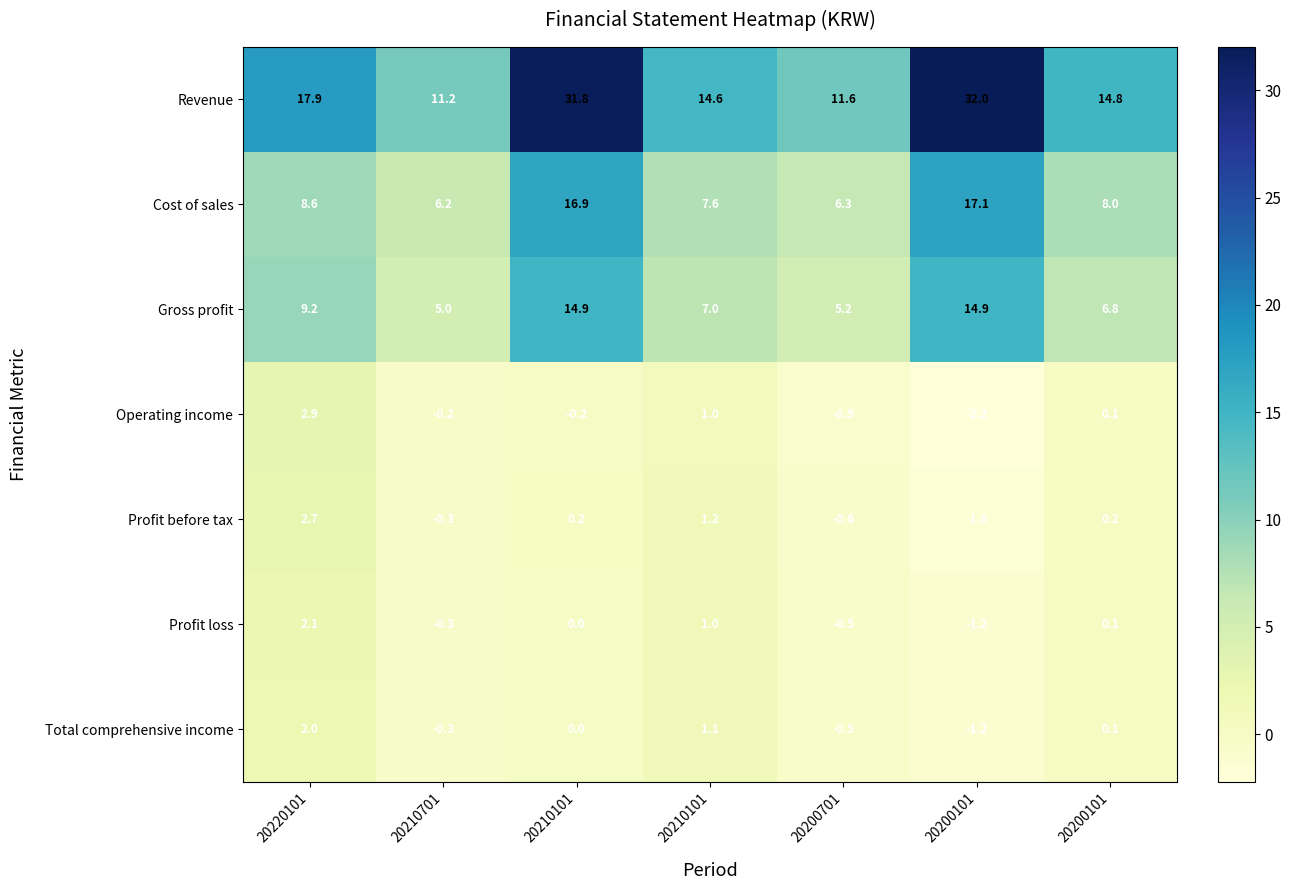

What is the maximum value shown in the chart?

32.0